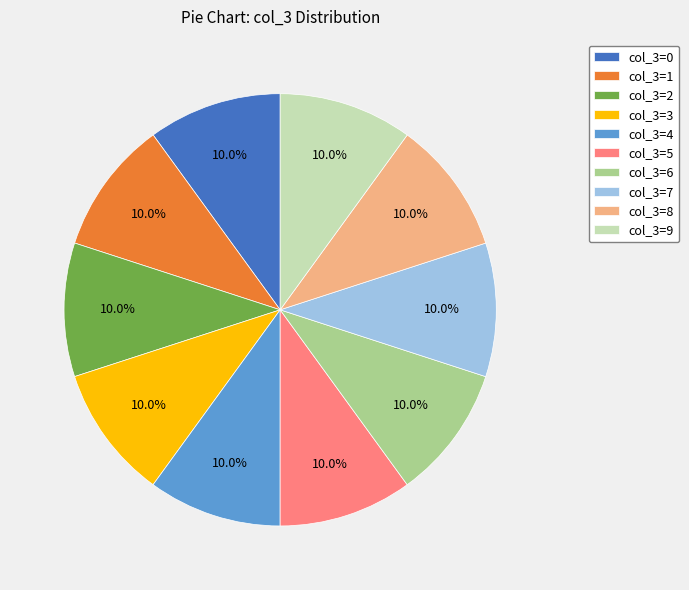

What is the ratio of the value at col_3=4 to the value at col_3=6?

1.0